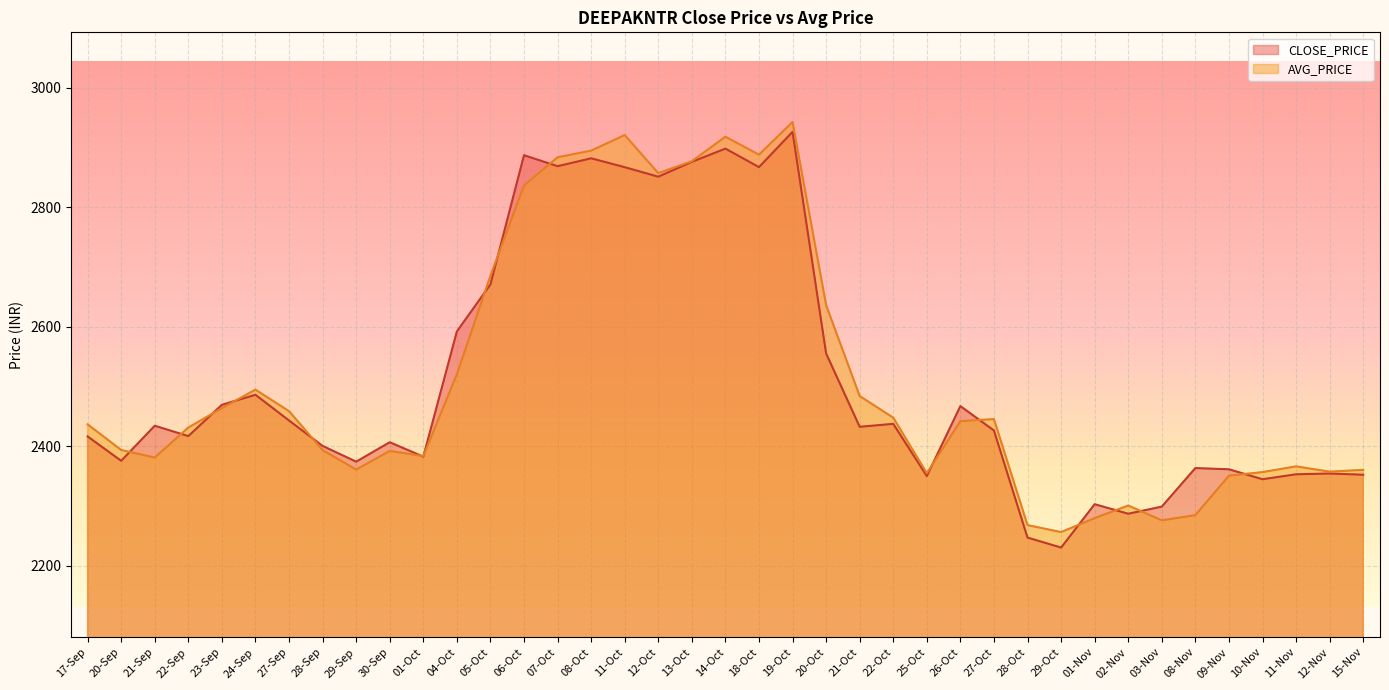

What is the label of the 22nd point from the left?

19-Oct